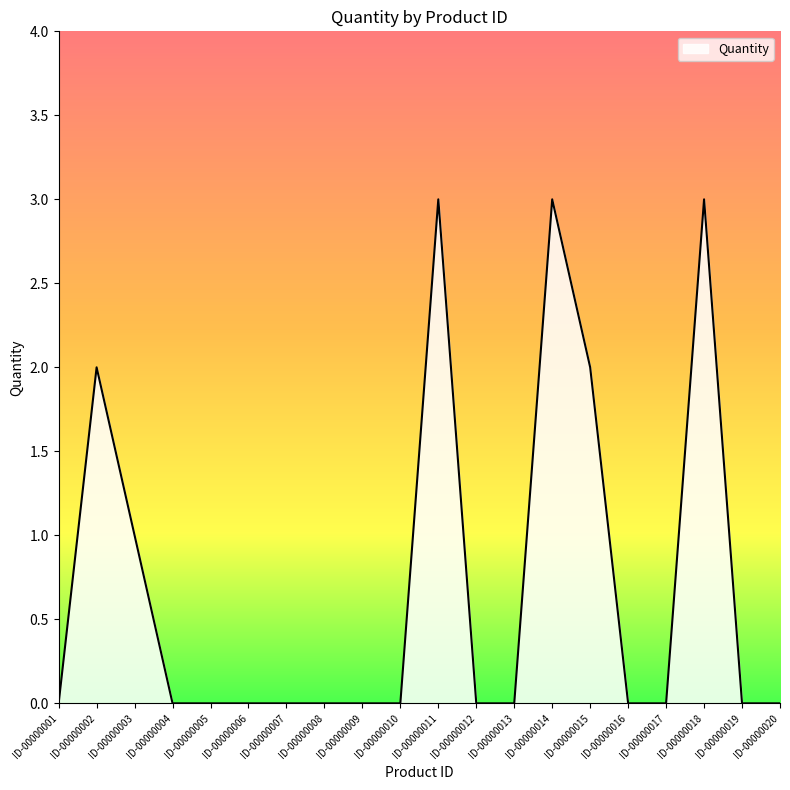

Which has a higher value, ID-00000013 or ID-00000018?

ID-00000018